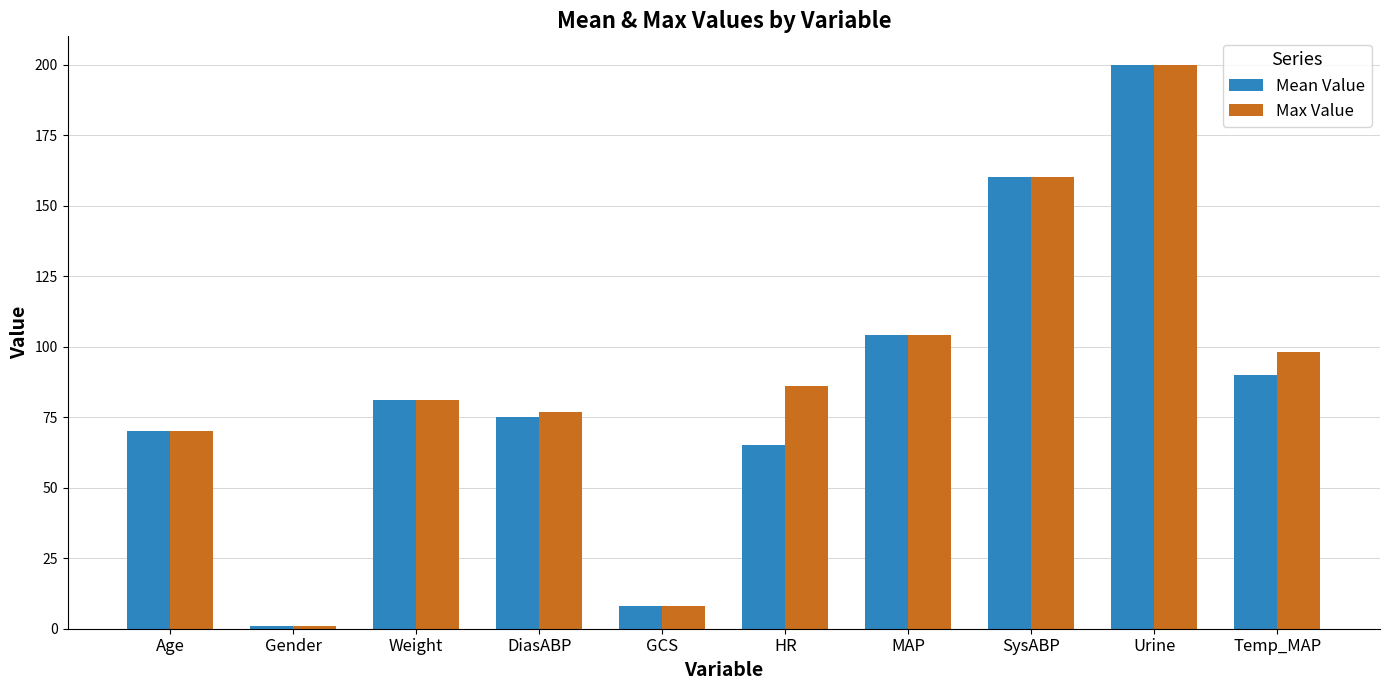

Which category has the highest value across all series?

Urine